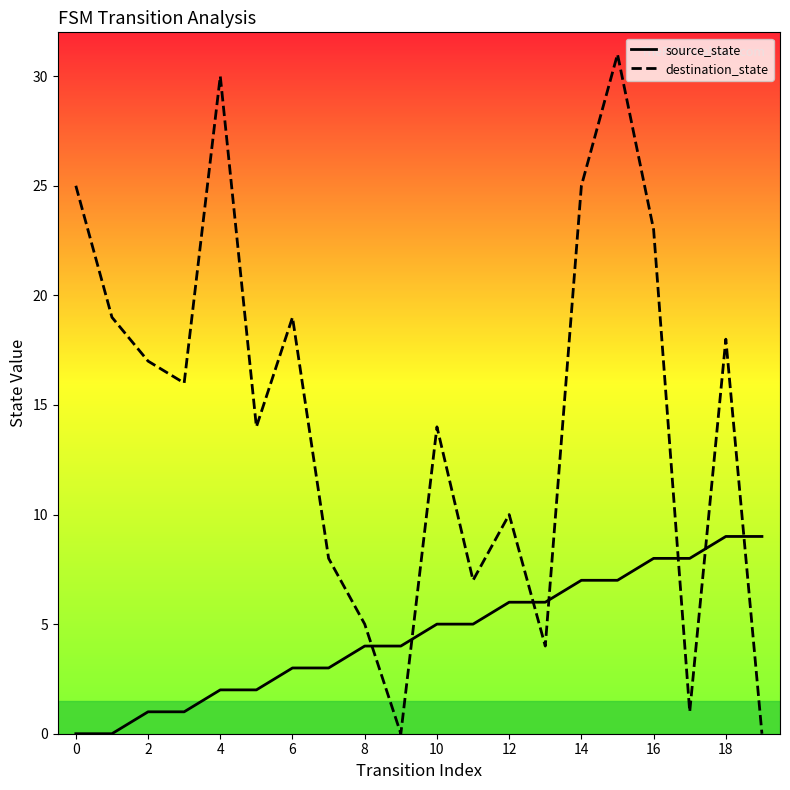

After their last crossing, which series has the higher values: destination_state or source_state?

source_state